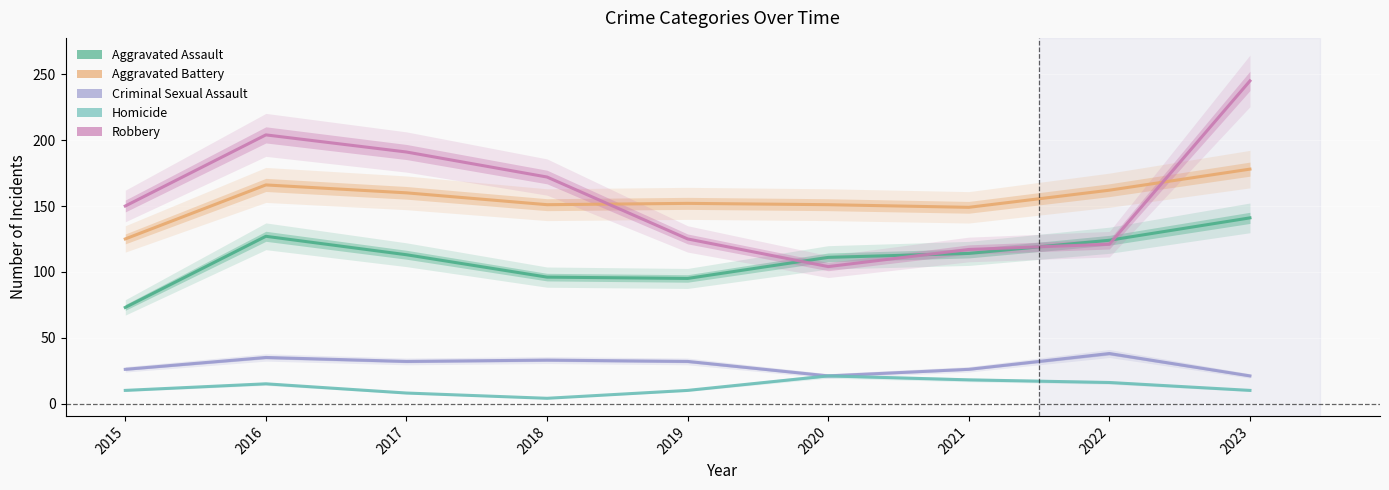

The Homicide series shows 6 at 2018. True or false?

False